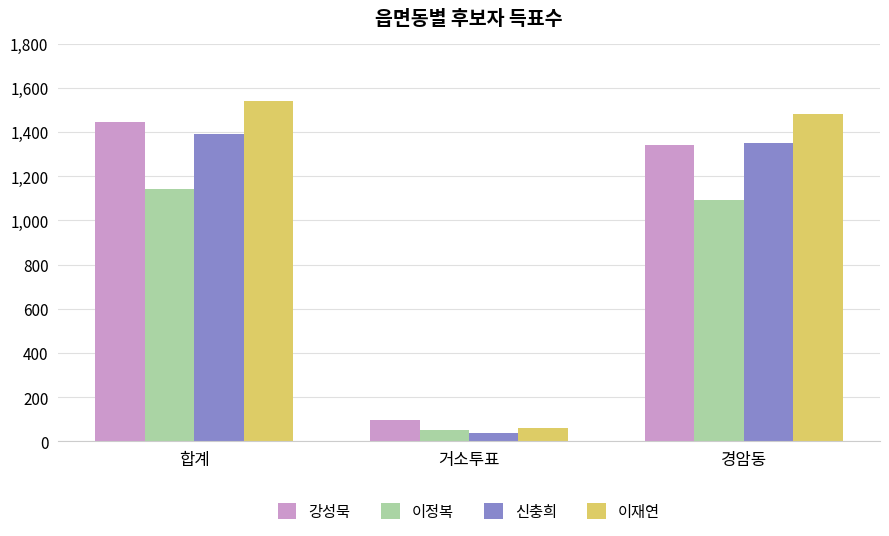

At how many categories does at least one series exceed 1261?

2